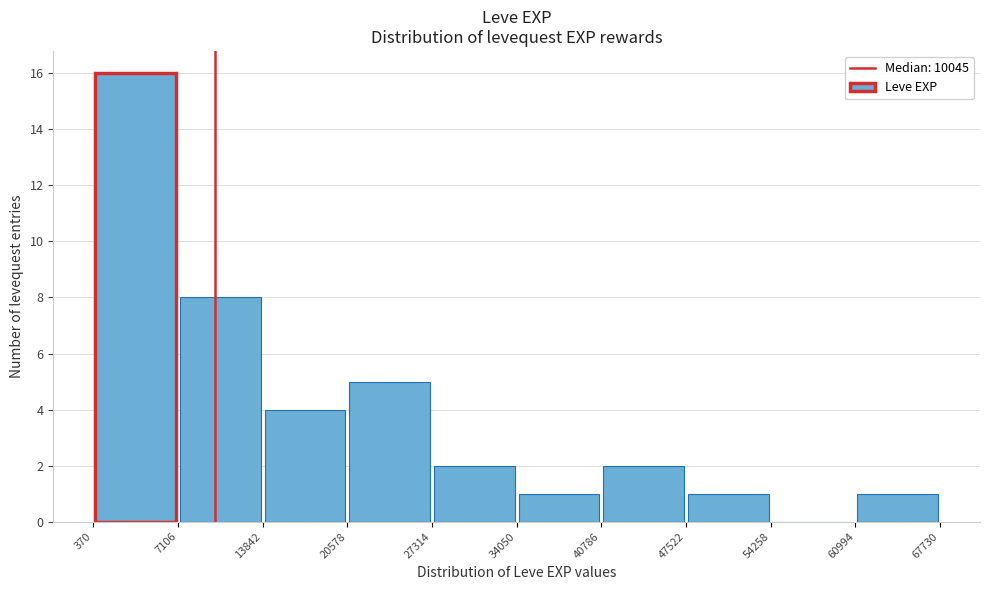

Reading left to right, list every bar in this chart as the range it spans on the x-axis followed by its height. The values are not printed on the chart, so give them approximately, as read against the axis.

370 to 7106: 16
7106 to 13842: 8
13842 to 20578: 4
20578 to 27314: 5
27314 to 34050: 2
34050 to 40786: 1
40786 to 47522: 2
47522 to 54258: 1
54258 to 60994: 0
60994 to 67730: 1